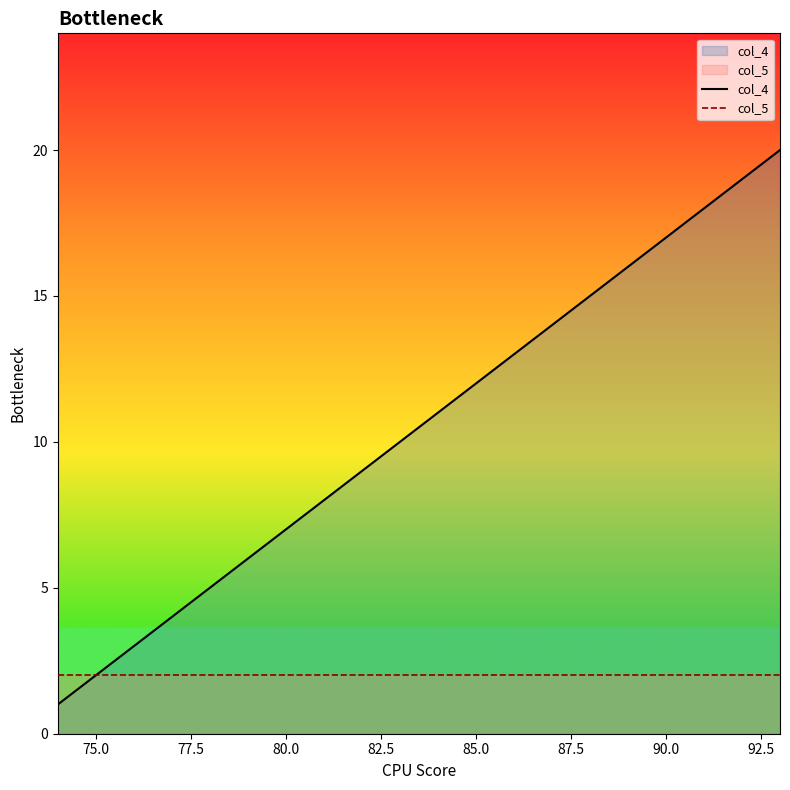

Reading left to right, extract all data points from this chart.

col_4: 1	2	3	4	5	6	7	8	9	10	11	12	13	14	15	16	17	18	19	20
col_5: 2	2	2	2	2	2	2	2	2	2	2	2	2	2	2	2	2	2	2	2